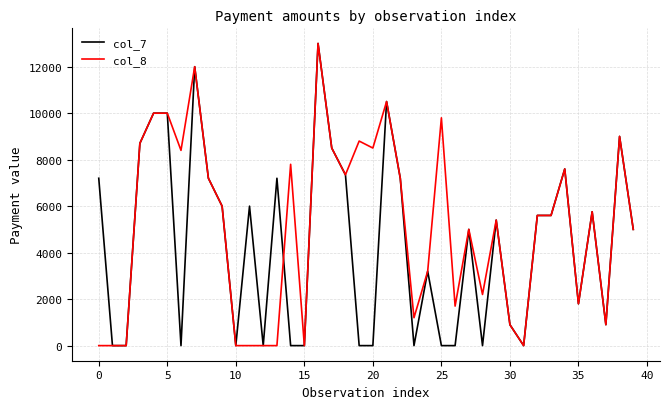

Rank the series by their average value, from highest to lowest.

col_8, col_7